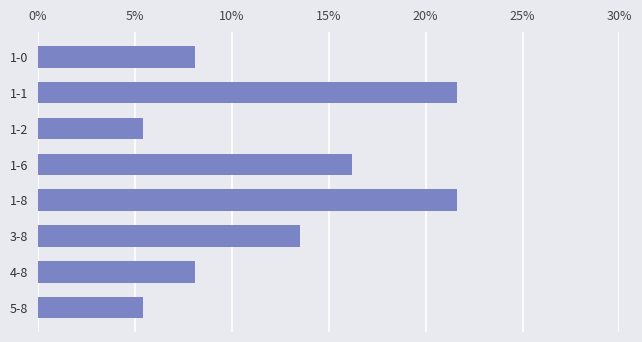

Count the number of categories in the chart.

8